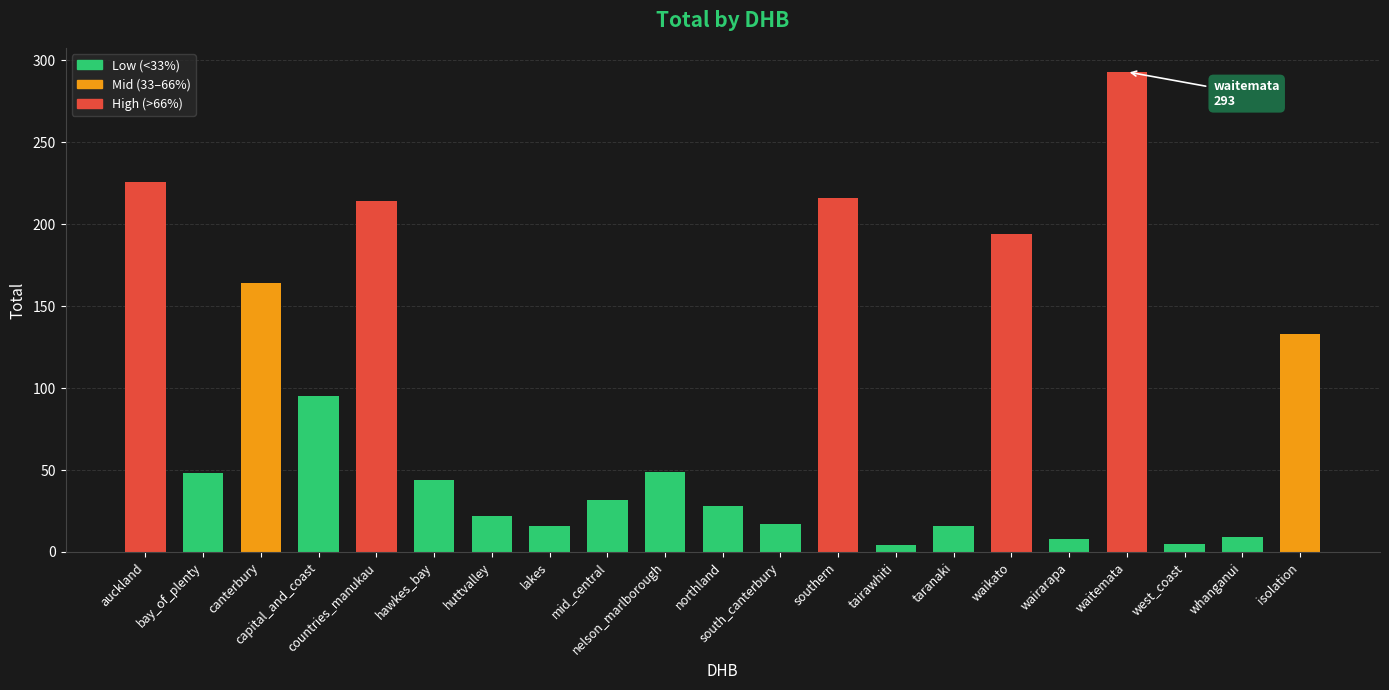

Does the chart contain any negative values?

No